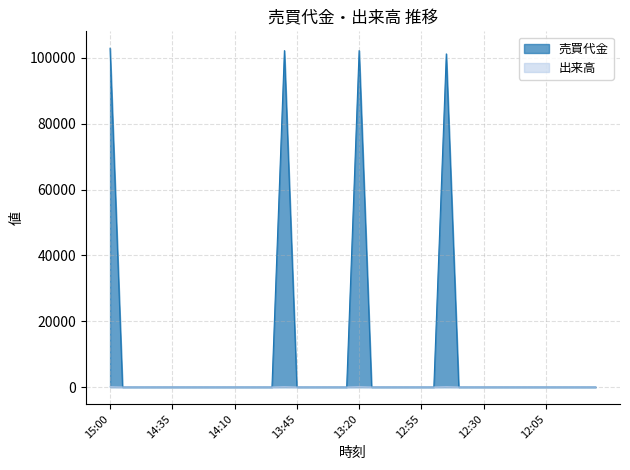

True or false: 売買代金 and 出来高 cross at least once.

False